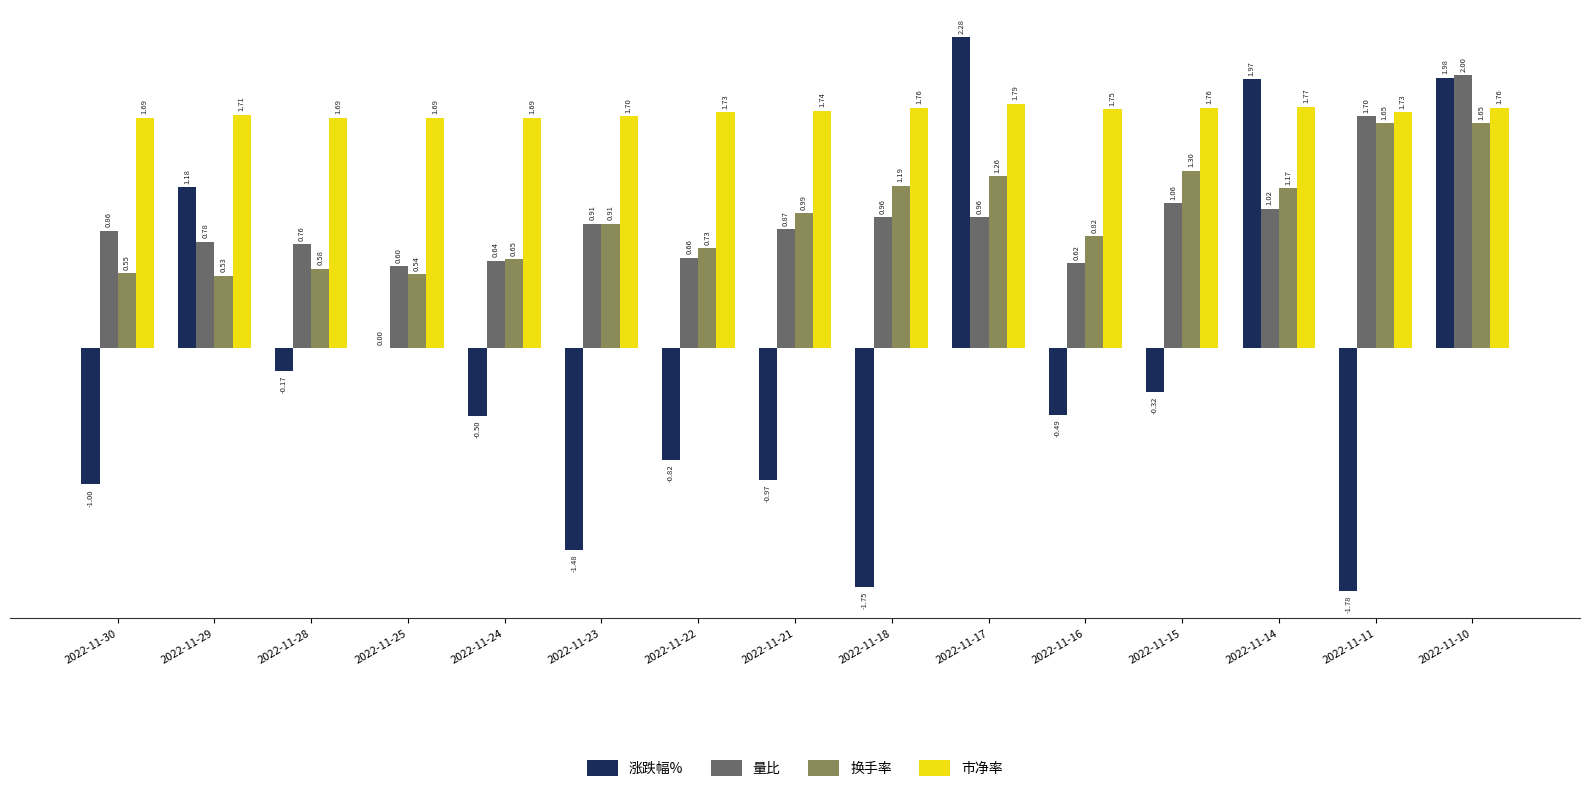

How many groups of bars are there?

15